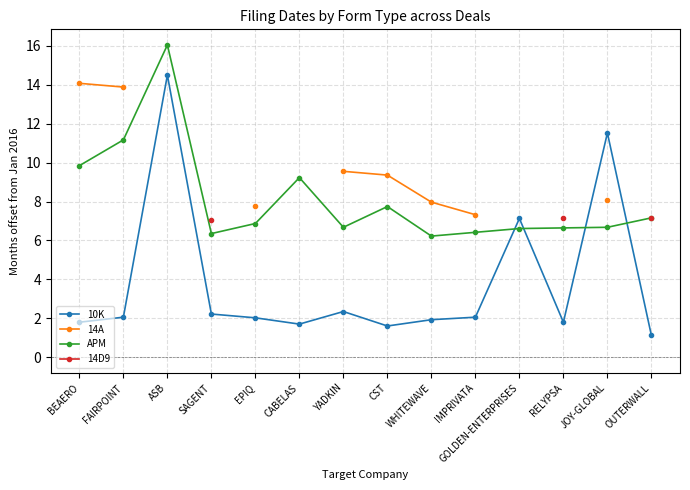

Where is APM nearest to the value 11?

FAIRPOINT